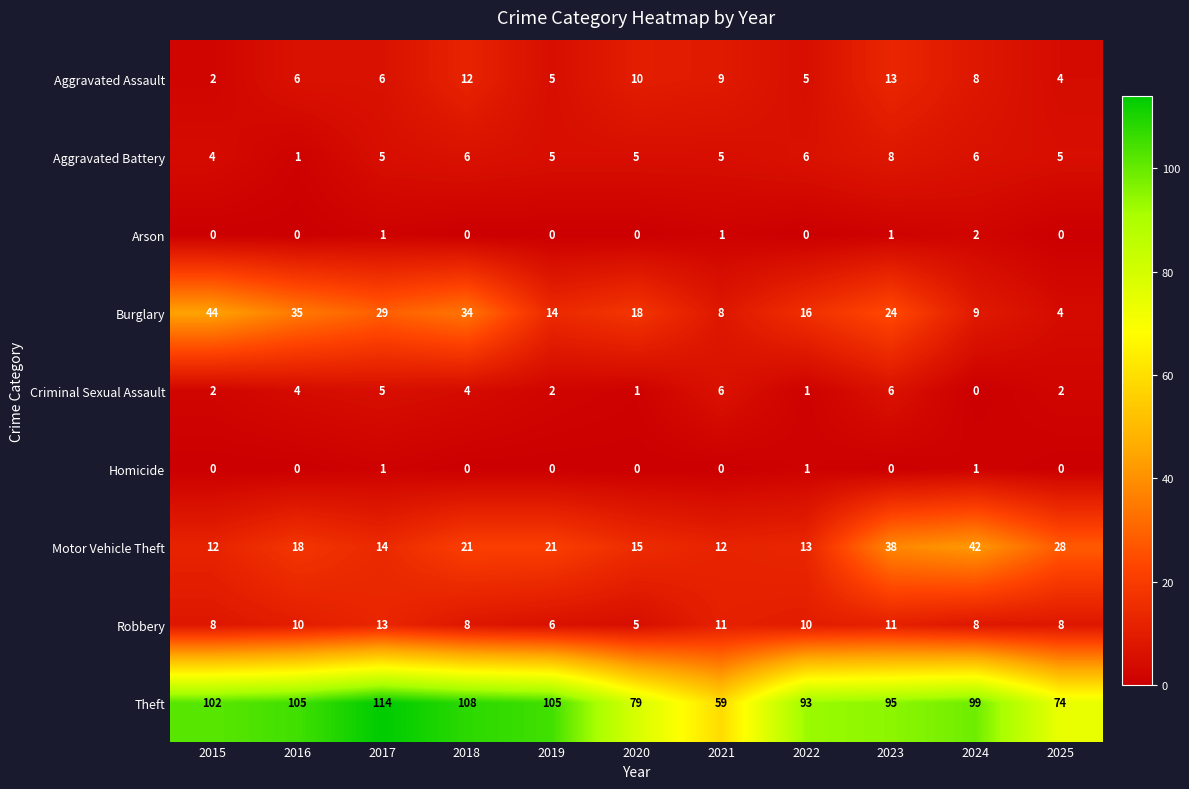

How many categories are shown in the chart?

11